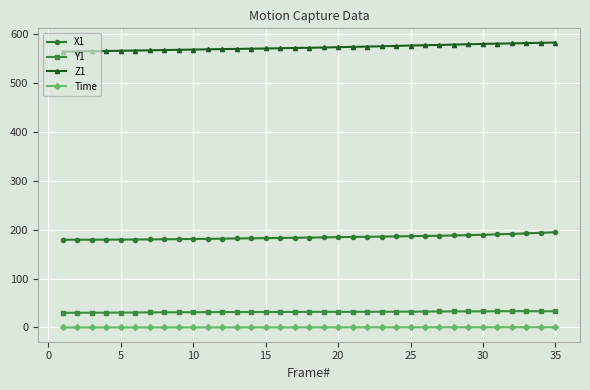

What is the lowest value of the Y1 series?

30.0